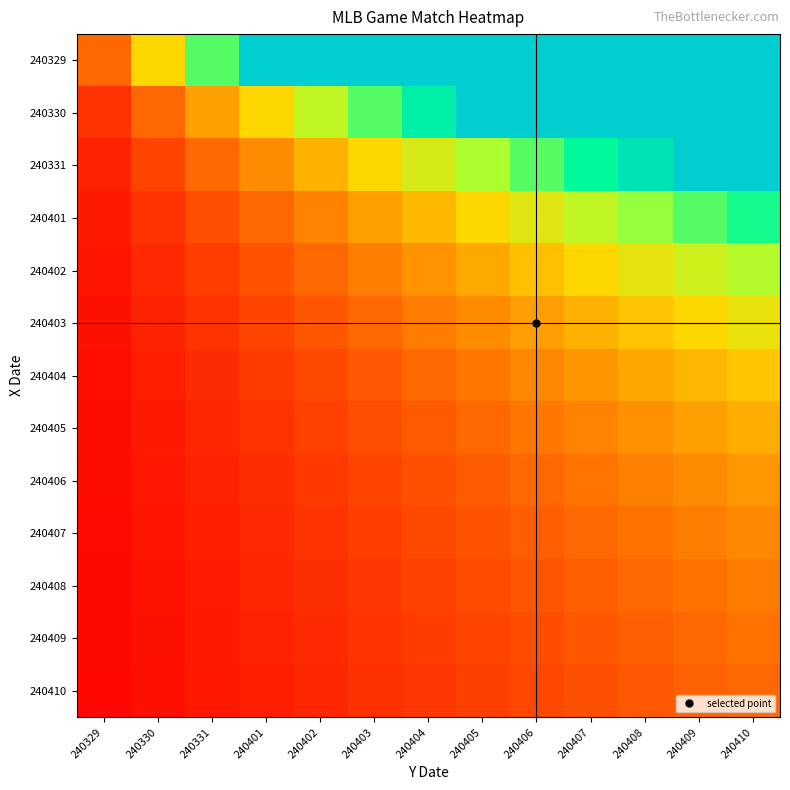

List the series in order of their peak value, highest first.

240329, 240330, 240331, 240401, 240402, 240403, 240404, 240405, 240406, 240407, 240408, 240409, 240410